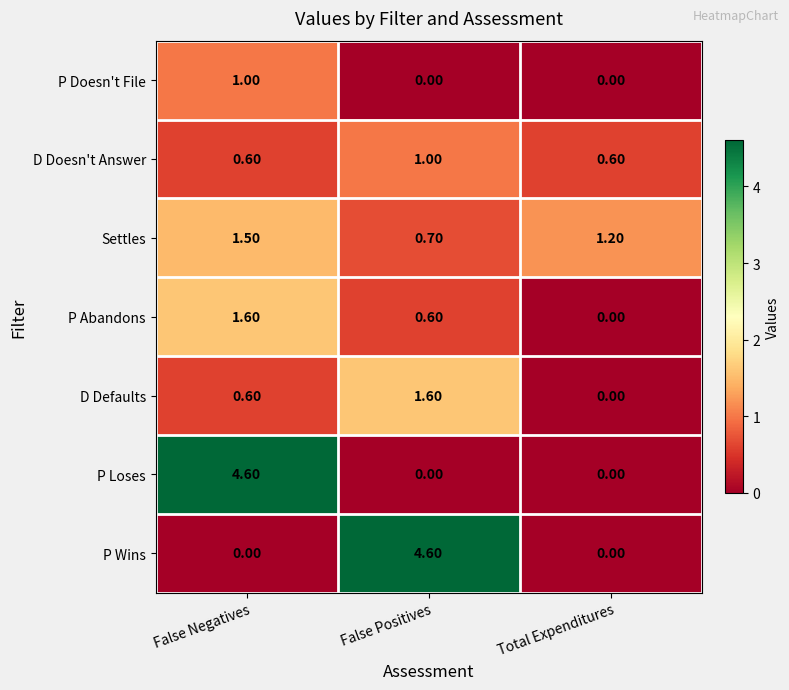

Between False Positives and Total Expenditures, which series saw the biggest shift?

P Wins